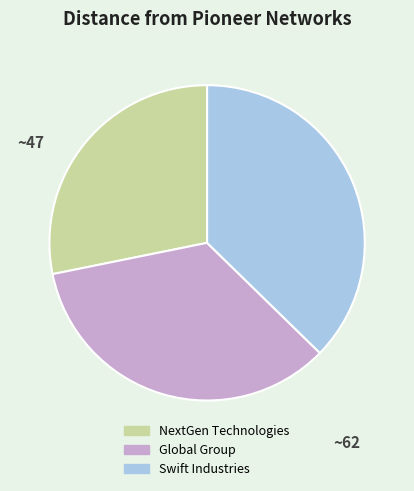

Combined, do Swift Industries and NextGen Technologies account for over 50%?

Yes